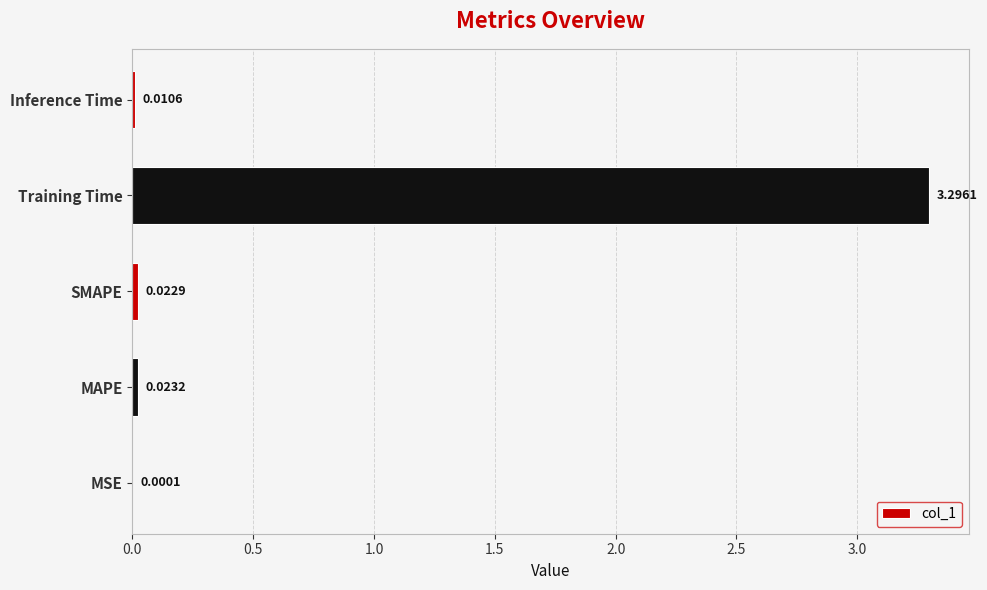

At which label is the value closest to 1?

MAPE